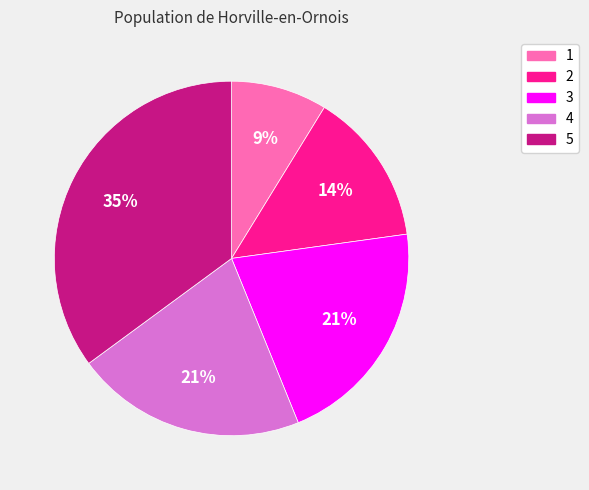

To the nearest percent, what percentage of the pie is 3?

21%